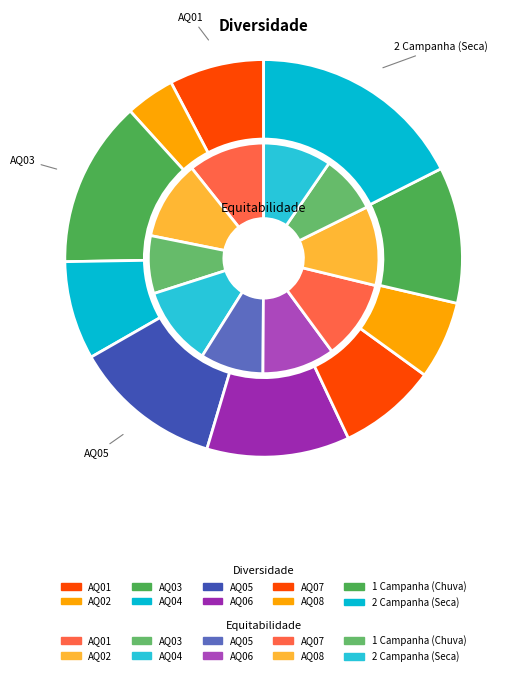

What percentage do 9 and 5 together represent?

29.2%